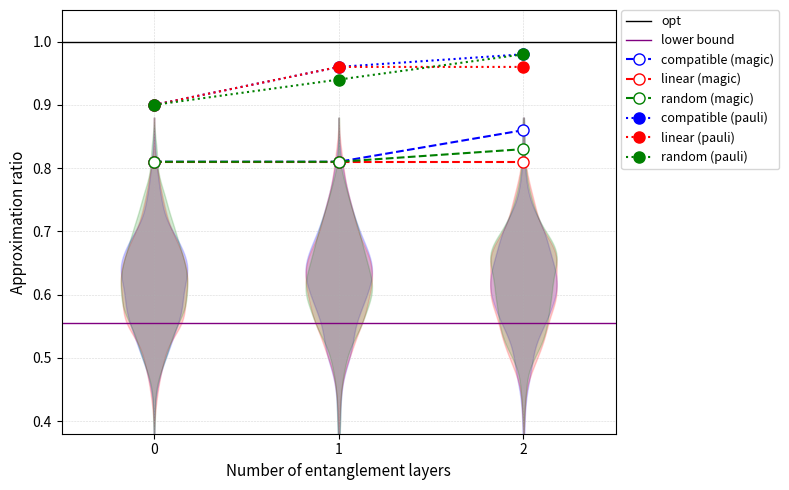

Is it true that random (pauli) equals 1.7 at 2?

False